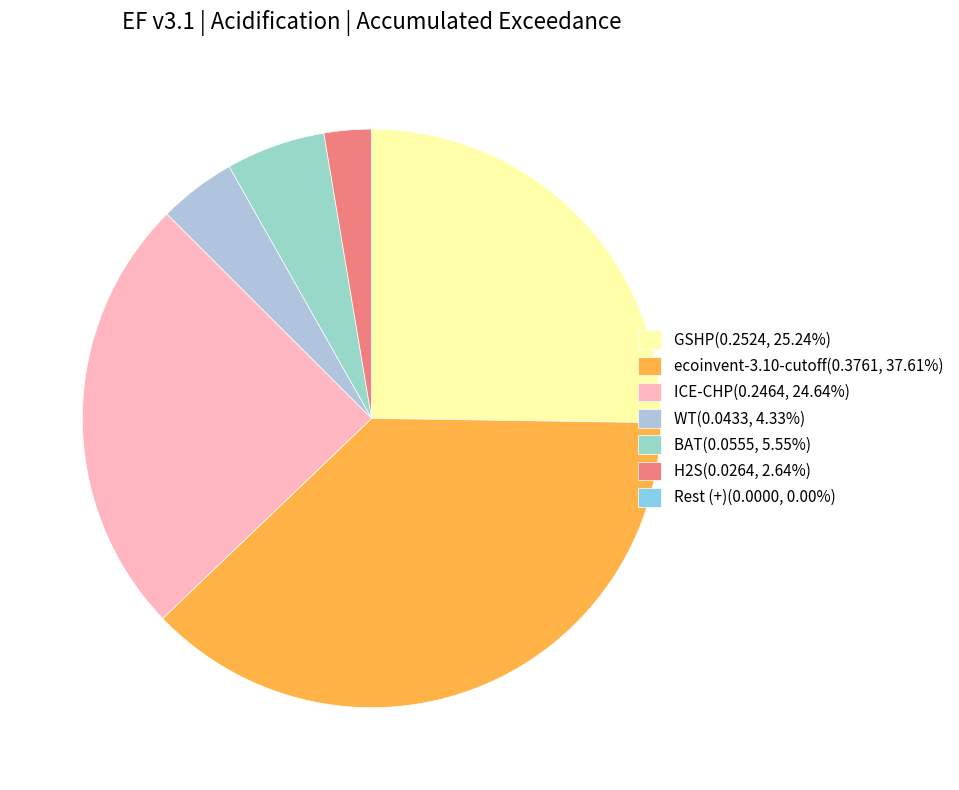

Rank the categories by value from highest to lowest.

ecoinvent-3.10-cutoff, GSHP, ICE-CHP, BAT, WT, H2S, Rest (+)